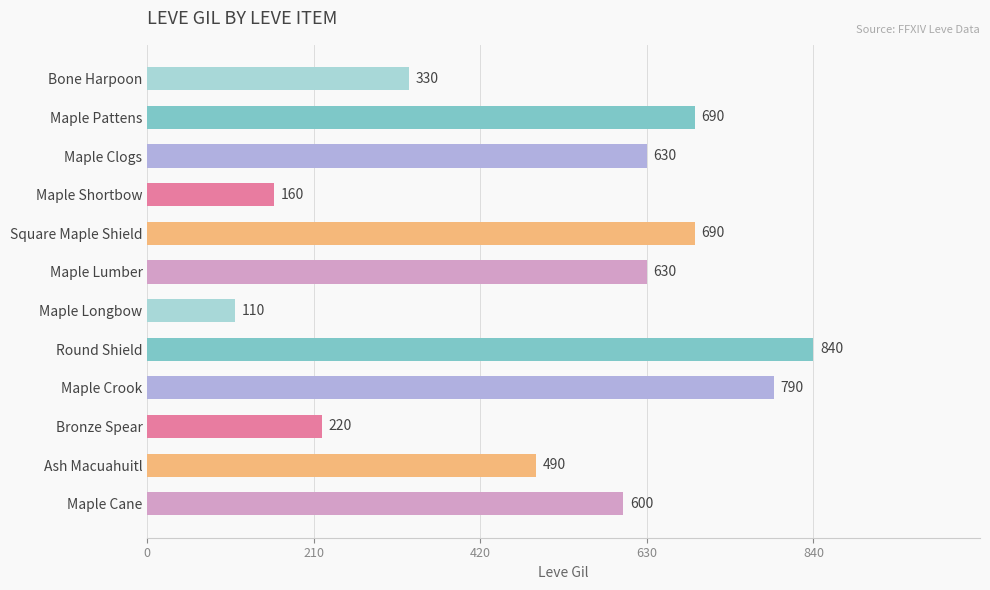

Reading top to bottom, what are all the values shown in this chart?

Bone Harpoon=330	Maple Pattens=690	Maple Clogs=630	Maple Shortbow=160	Square Maple Shield=690	Maple Lumber=630	Maple Longbow=110	Round Shield=840	Maple Crook=790	Bronze Spear=220	Ash Macuahuitl=490	Maple Cane=600